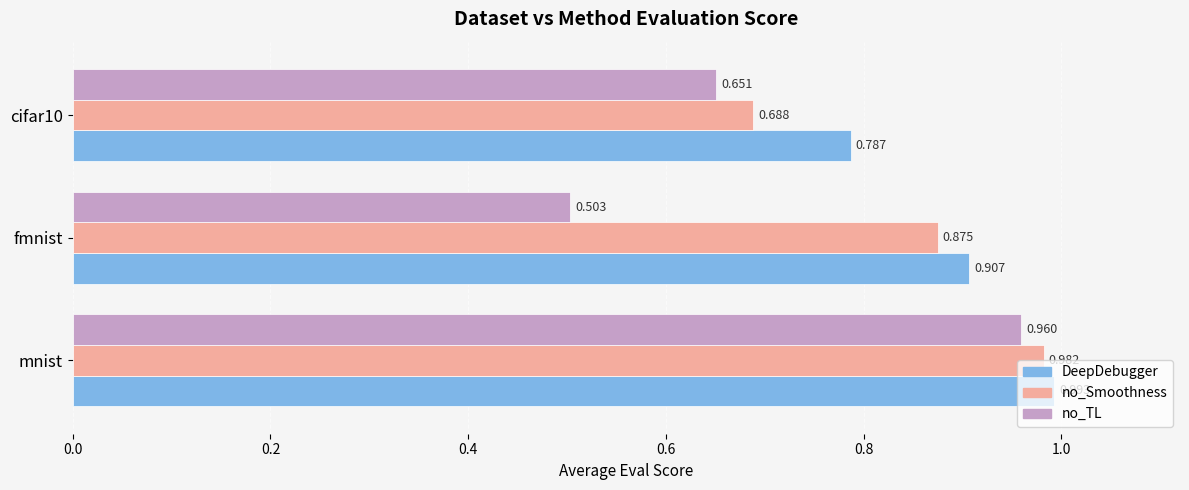

At which category does the chart reach its peak across all series?

mnist